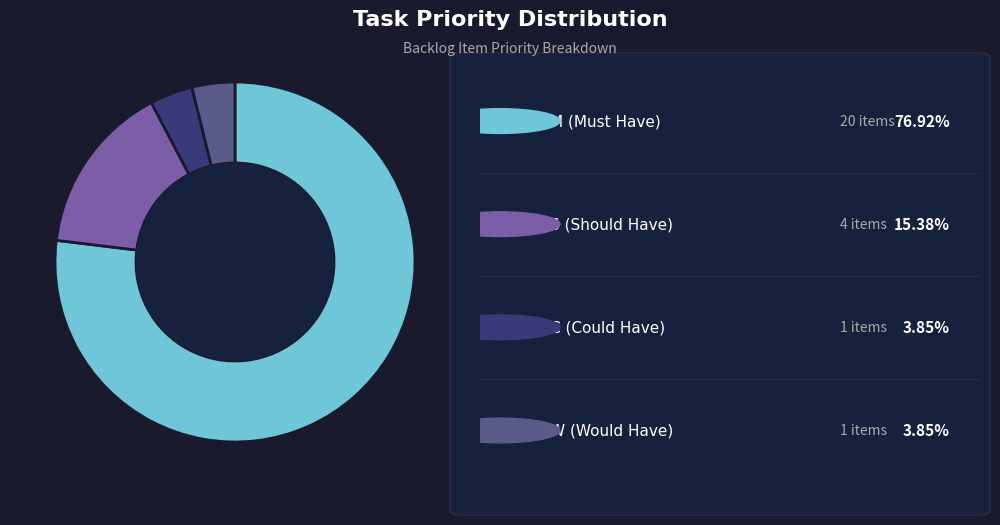

Is there any slice that represents more than half of the pie?

Yes